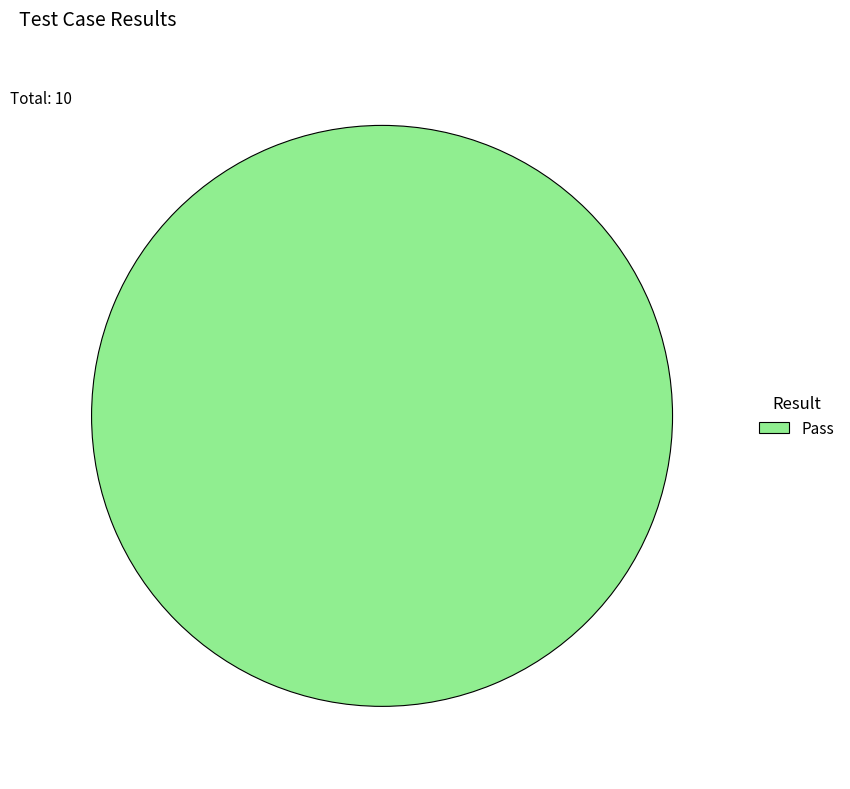

The Pass slice represents 91% of the pie. True or false?

False